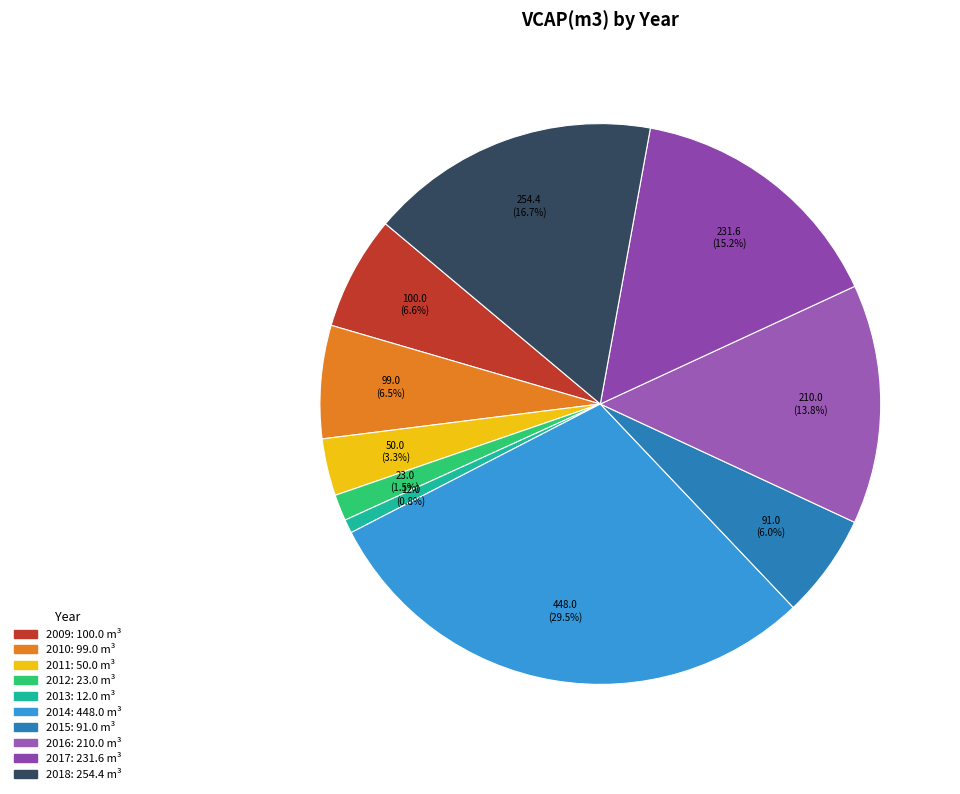

Is the sum of 2018 and 2010 greater than half?

No